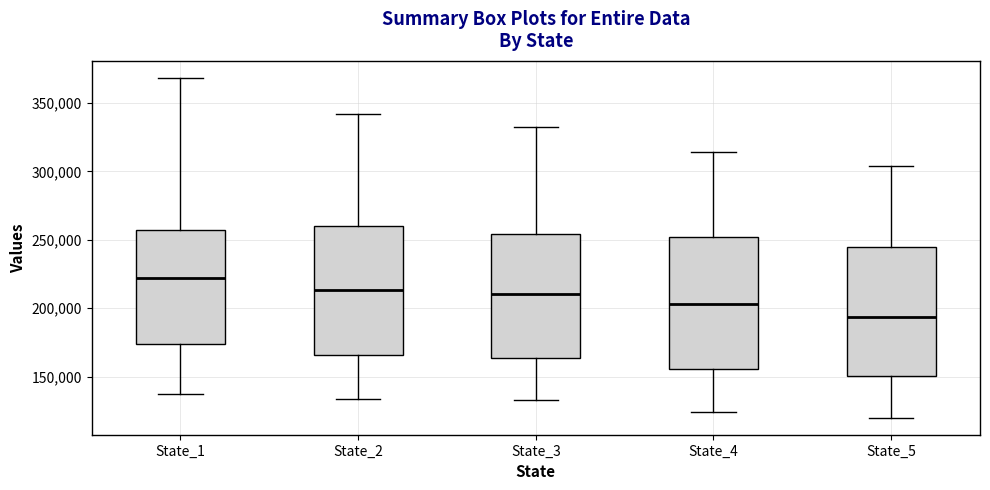

Where does the upper whisker of the box for State_3 end on the y-axis? The values are not printed on the chart, so give them approximately, as read against the axis.

330000